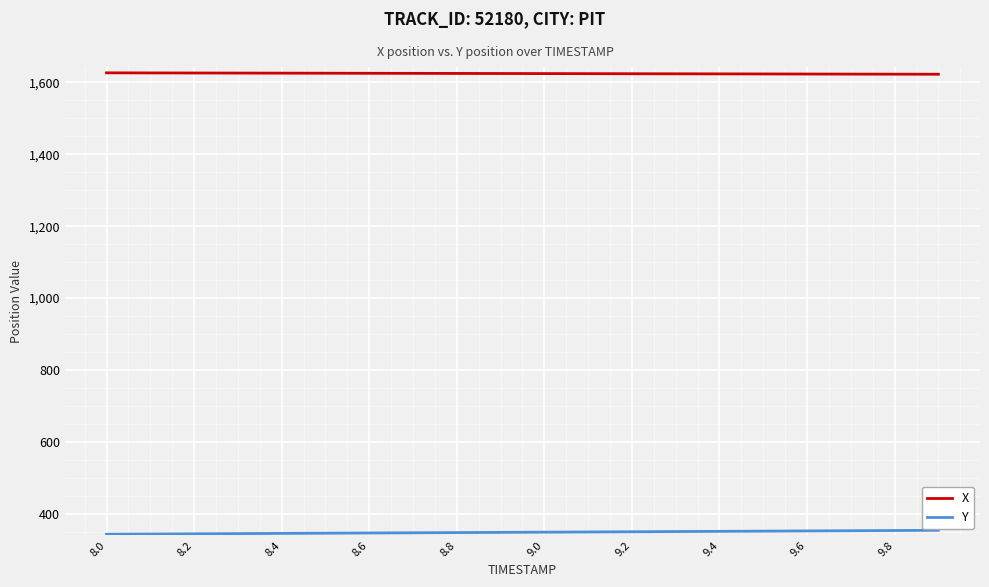

What are all the series names shown in the legend?

X, Y